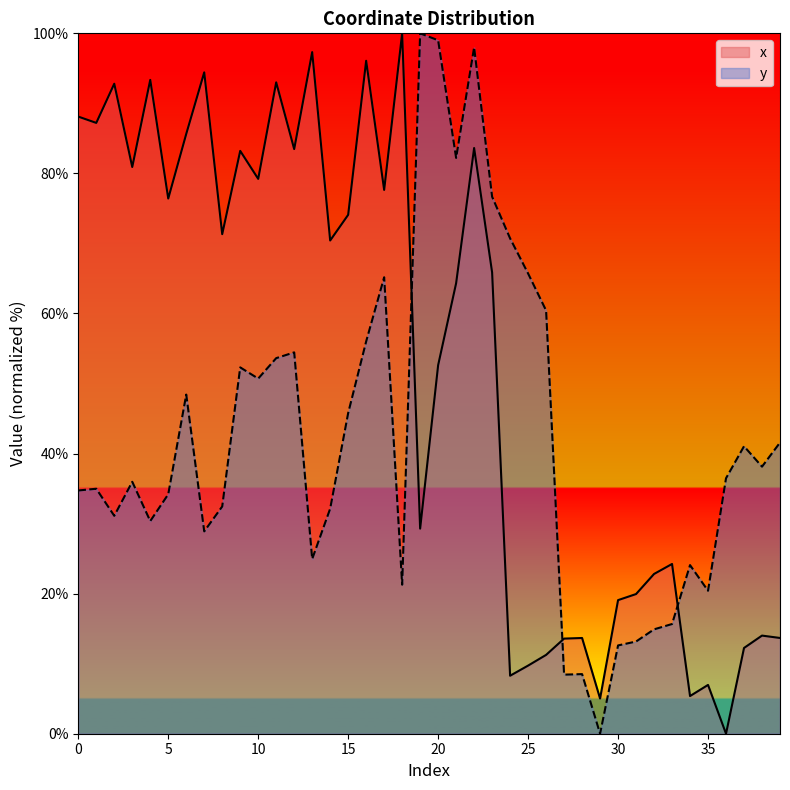

What is the sum of the x values at 8 and 20?

123.9